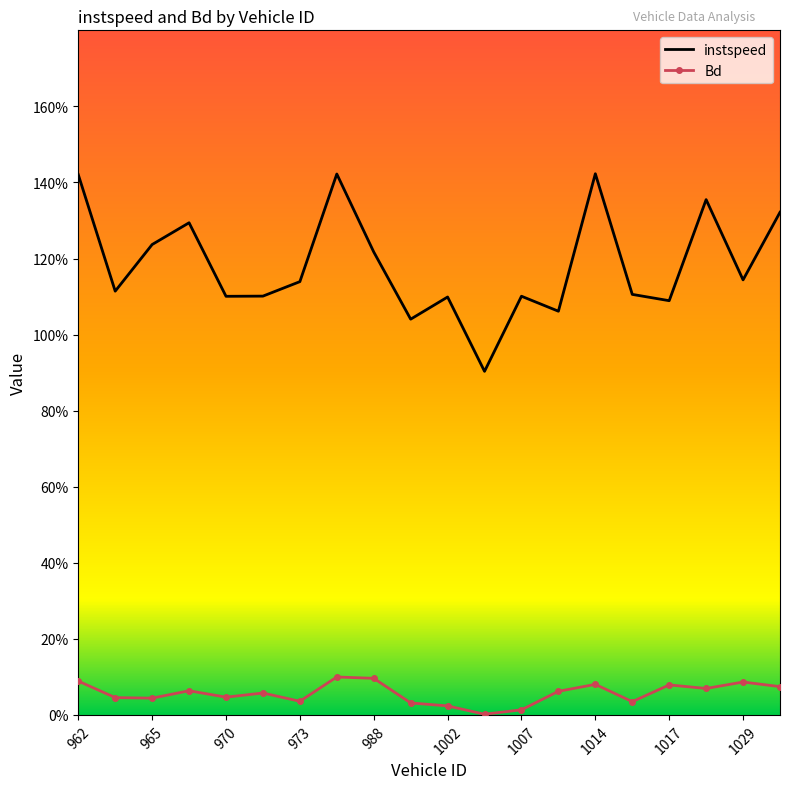

What are all the series names shown in the legend?

instspeed, Bd